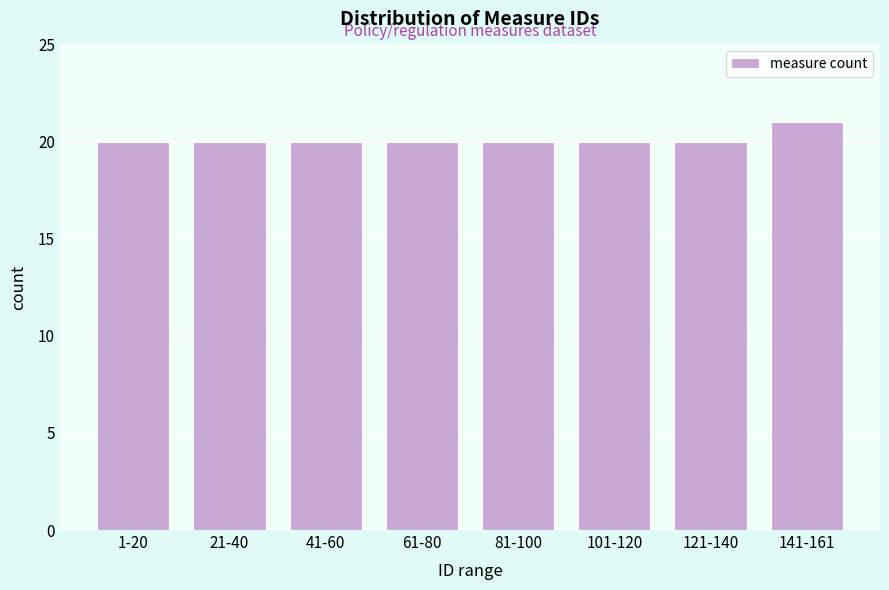

Reading left to right, list all the values displayed in this chart.

1-20=20	21-40=20	41-60=20	61-80=20	81-100=20	101-120=20	121-140=20	141-161=21